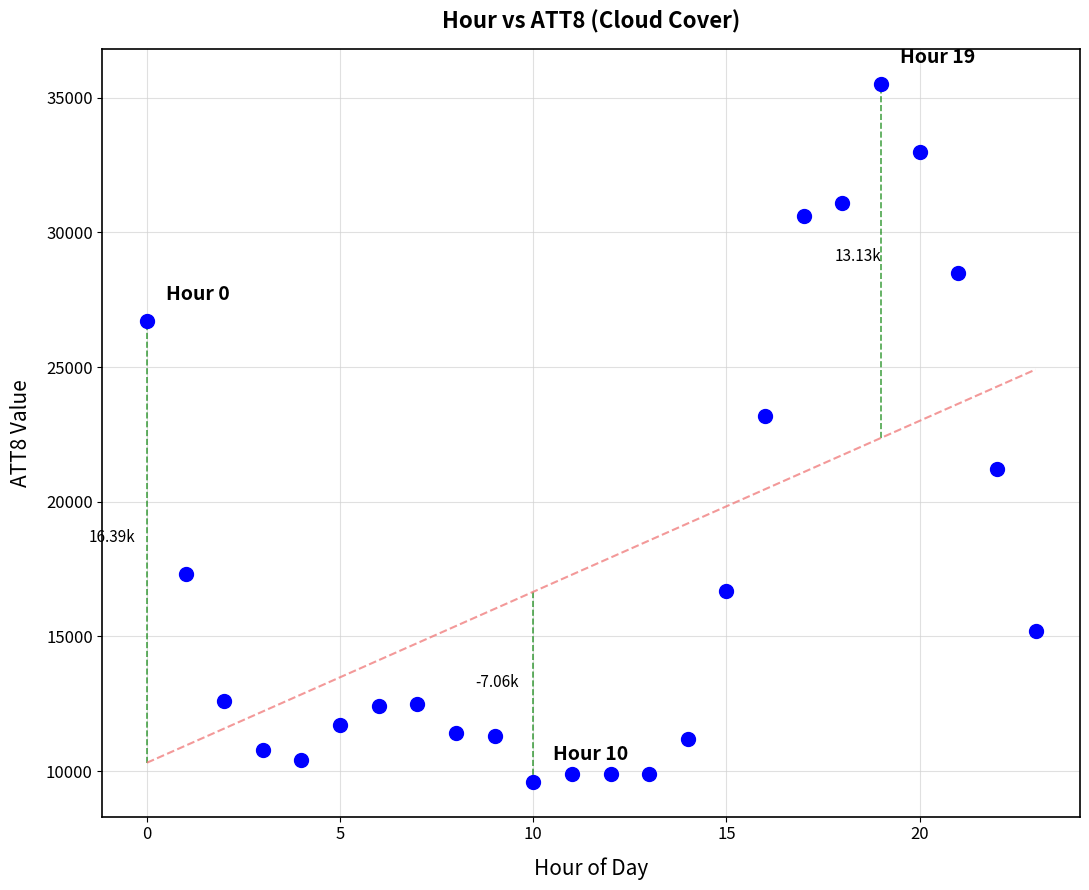

What is the range of Y values (max minus min)?

25900